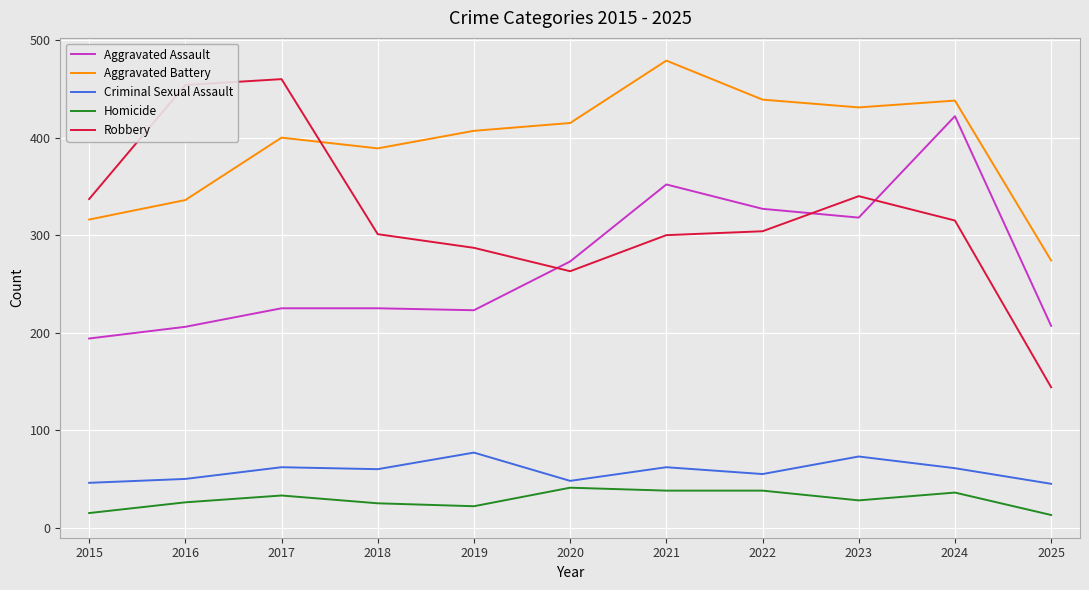

The value of Robbery at 2023 is 588. True or false?

False